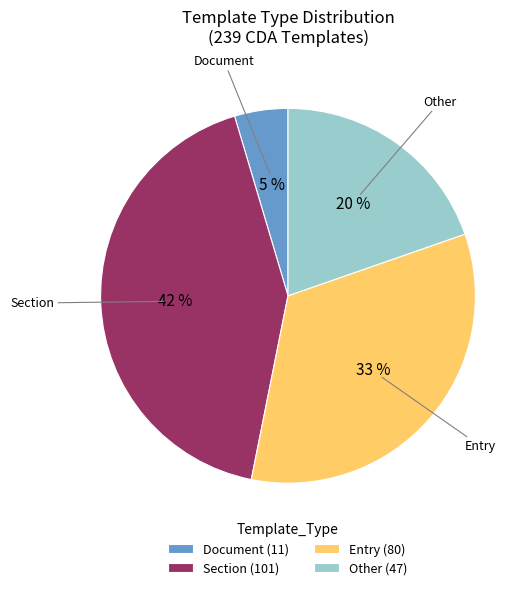

To the nearest percent, what is the average slice percentage?

25%